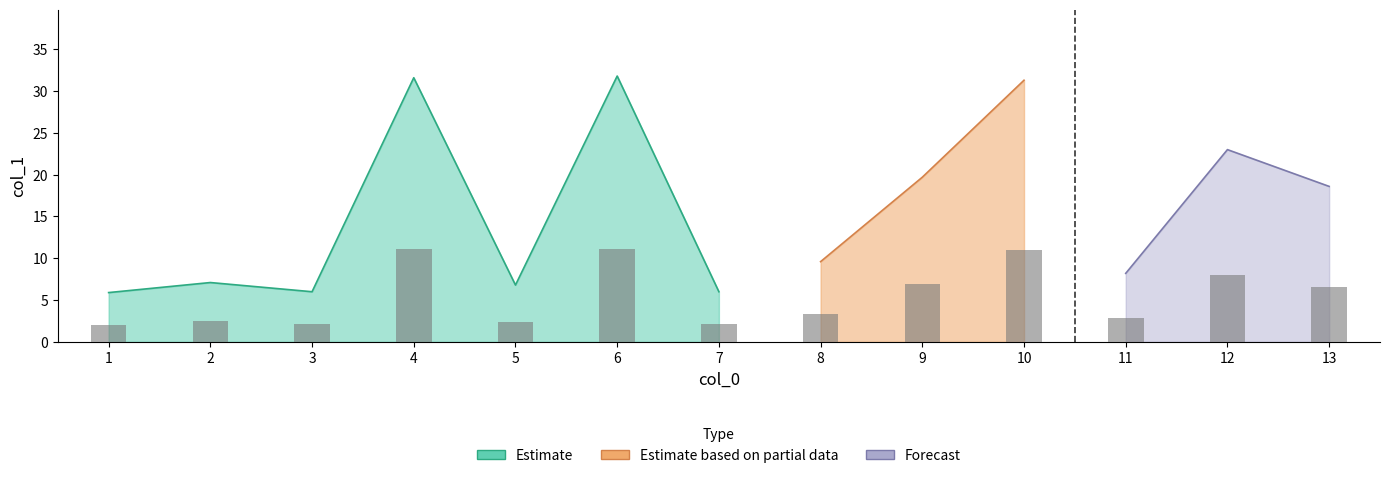

Reading left to right, transcribe all the data shown in this chart.

2.1	2.5	2.1	11.1	2.4	11.1	2.1	3.4	6.9	11.0	2.9	8.0	6.5